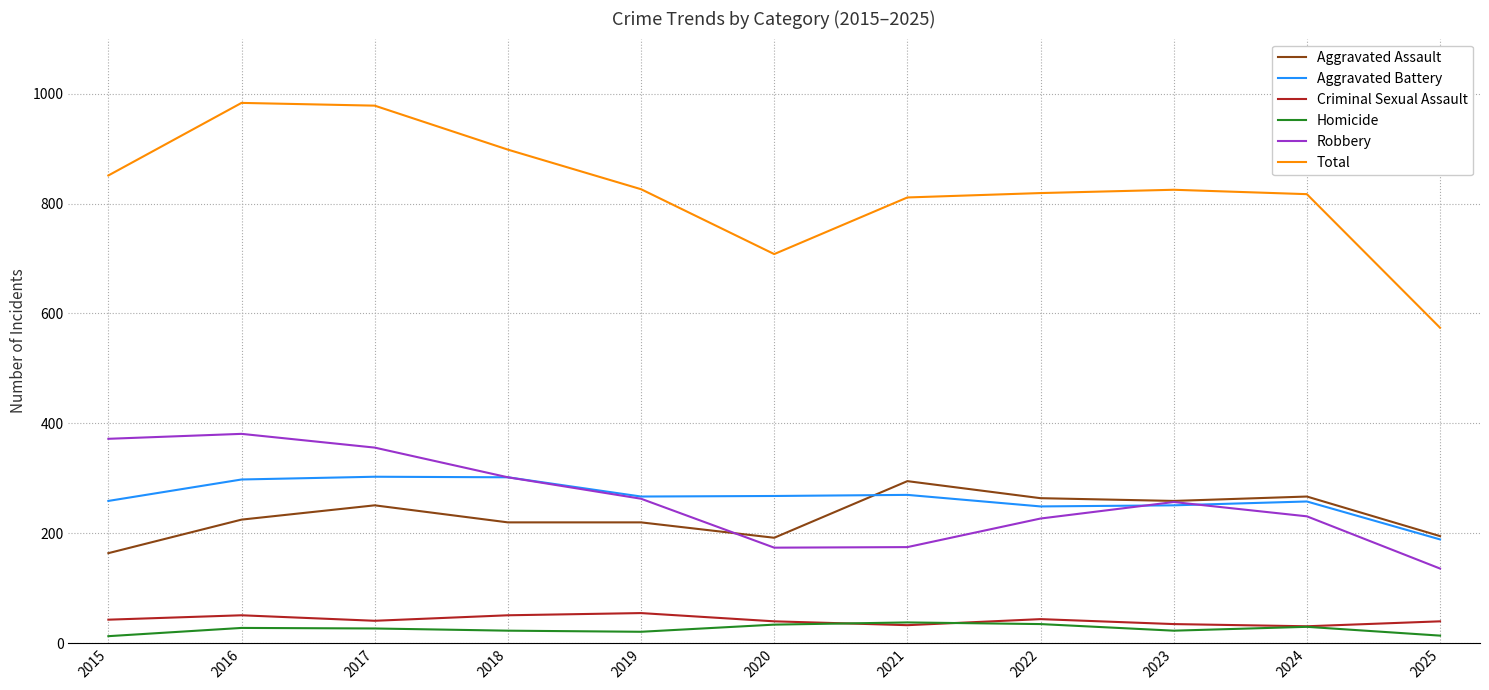

What is the difference between the maximum and minimum values in the Criminal Sexual Assault series?

24